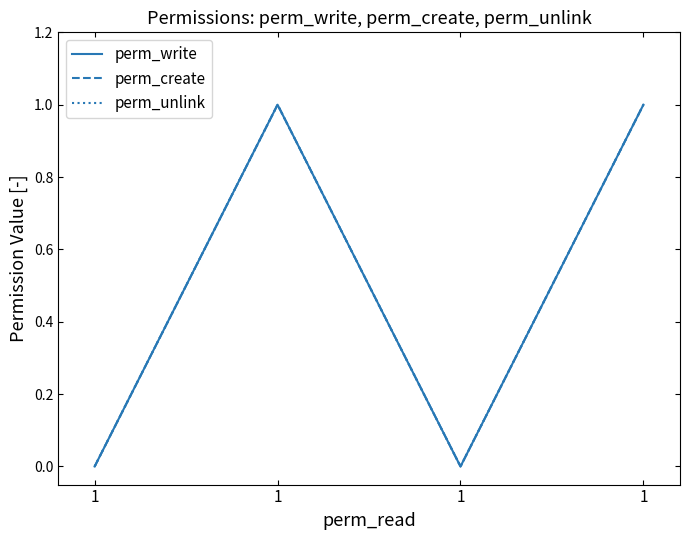

What is the difference between the maximum and minimum values in the perm_create series?

1